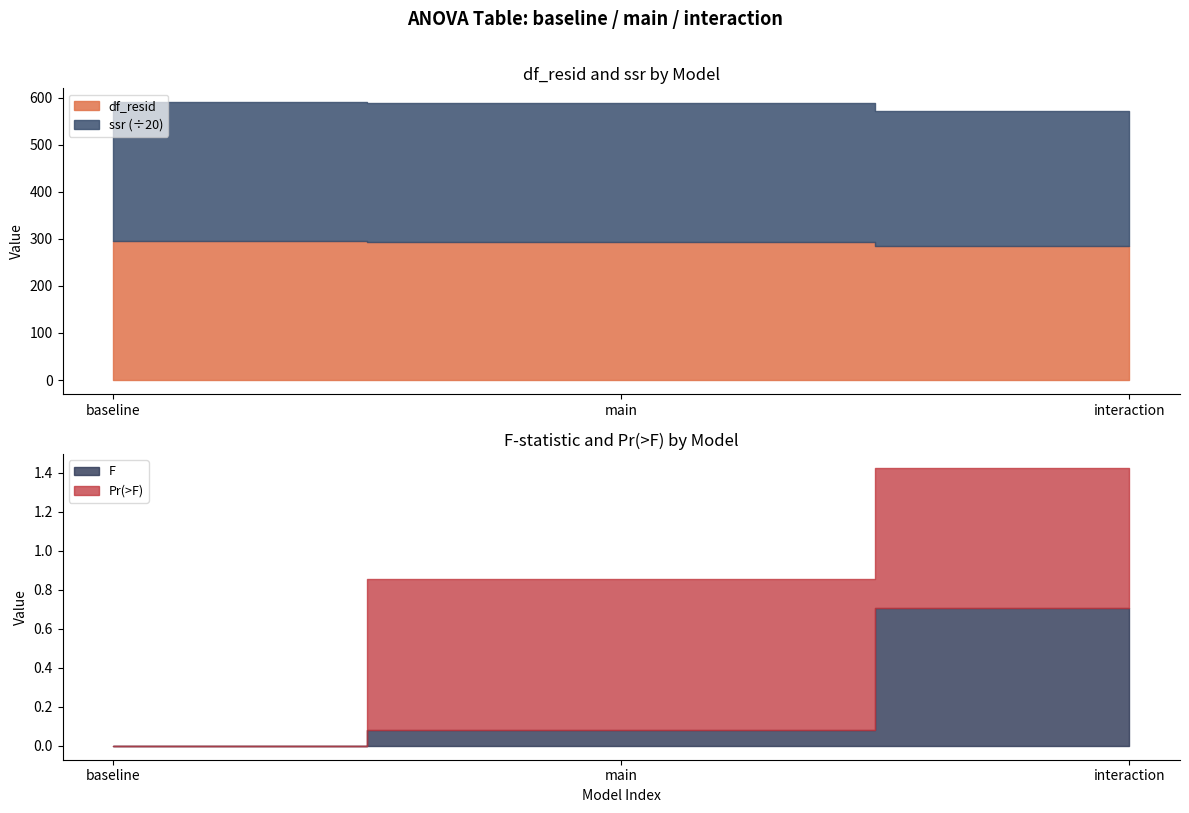

Which series has the largest range (max minus min)?

ssr